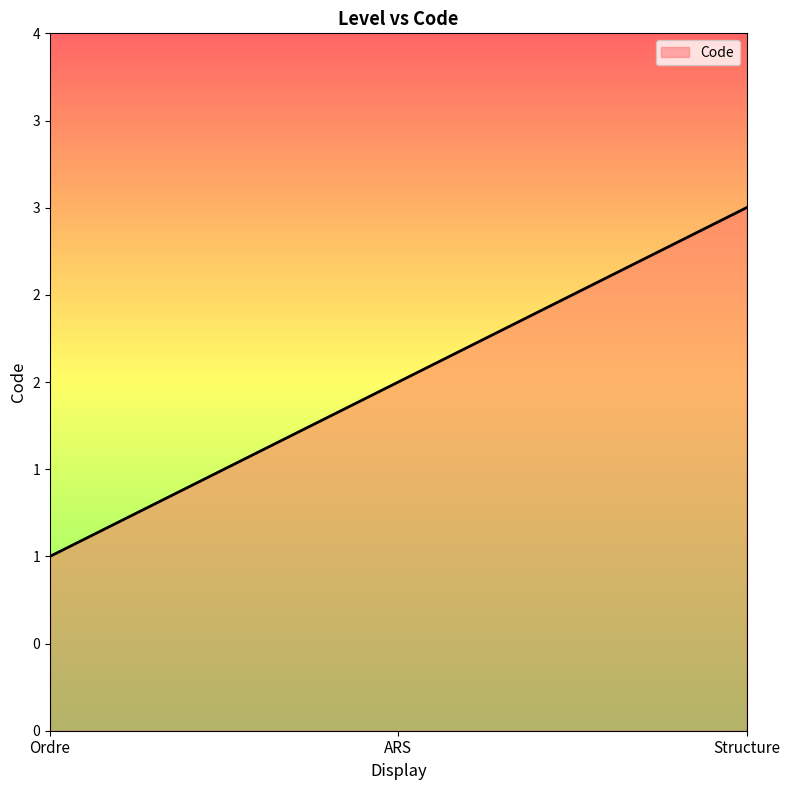

What is the minimum value shown in the chart?

1